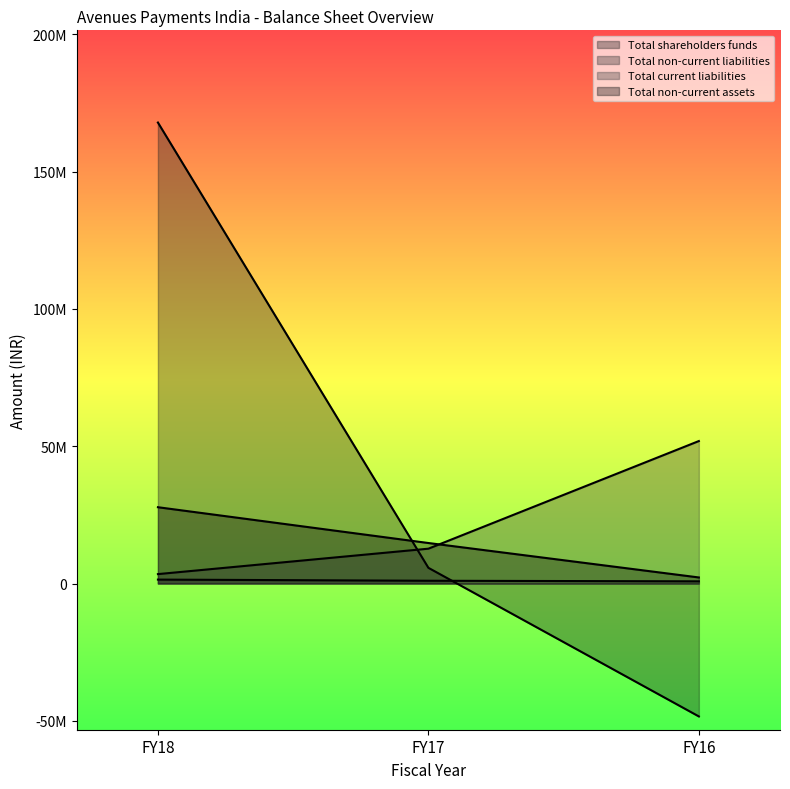

Between FY17 and FY16, which series saw the biggest shift?

Total shareholders funds